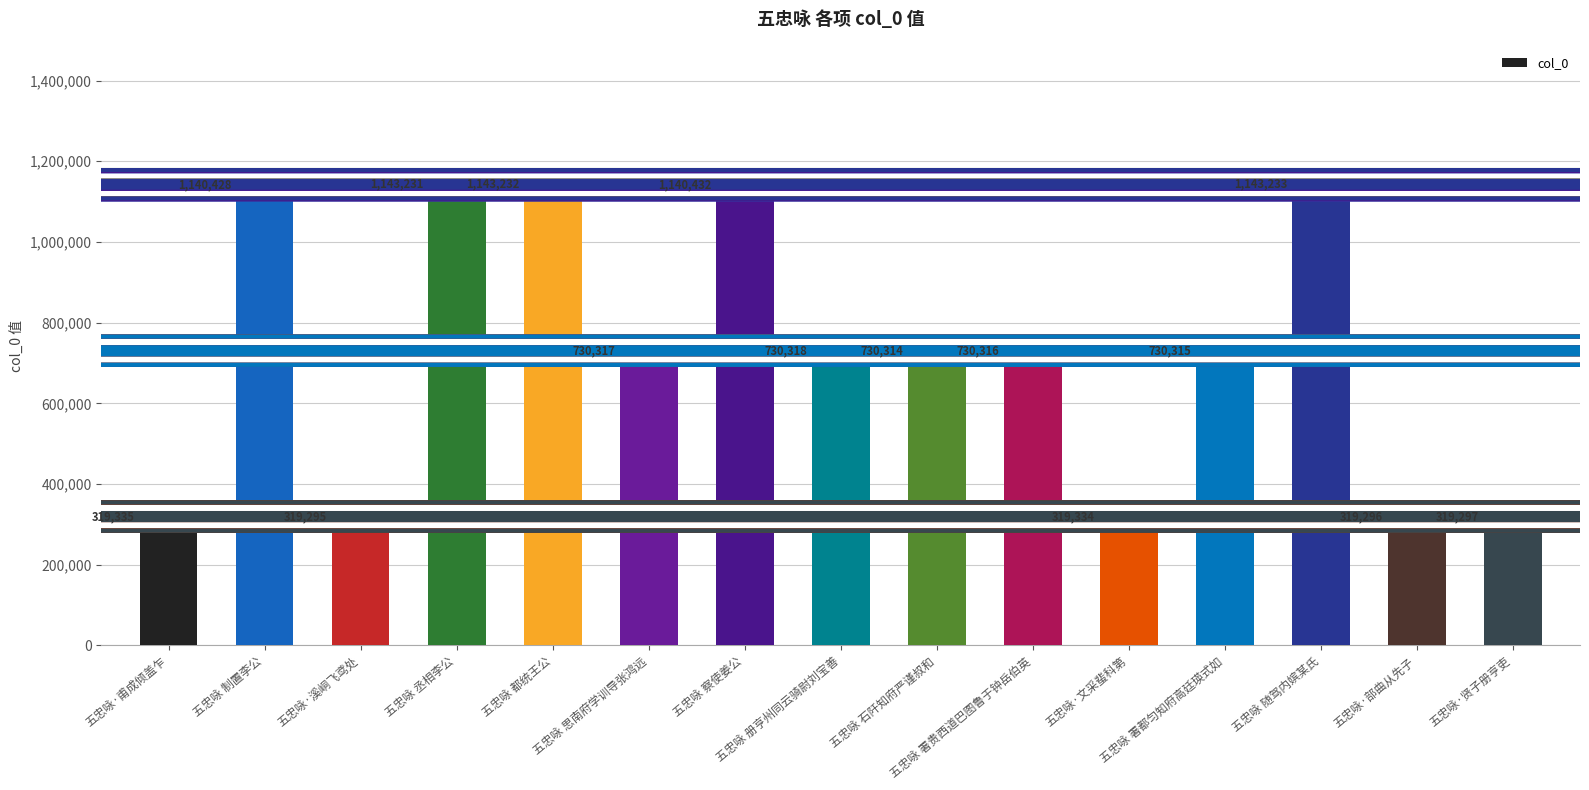

What is the difference between the maximum and second lowest values?

823937